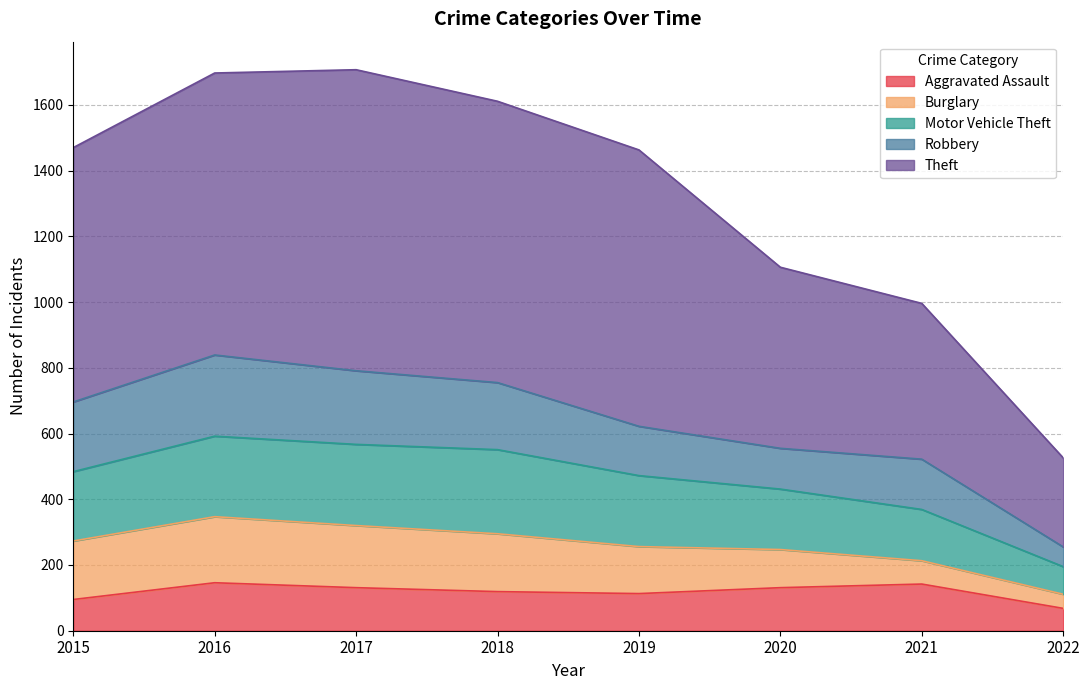

True or false: Theft has a value of 1611 at 2018.

True